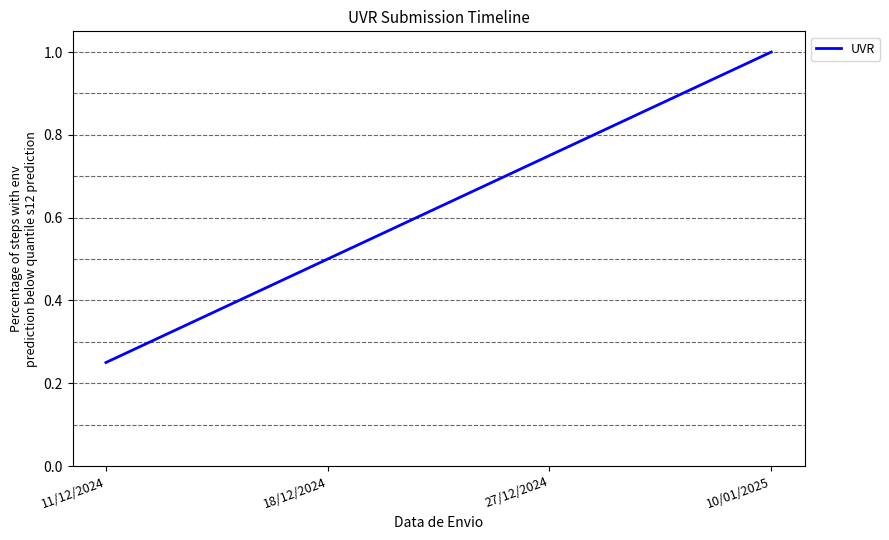

What position from the right is 11/12/2024?

4